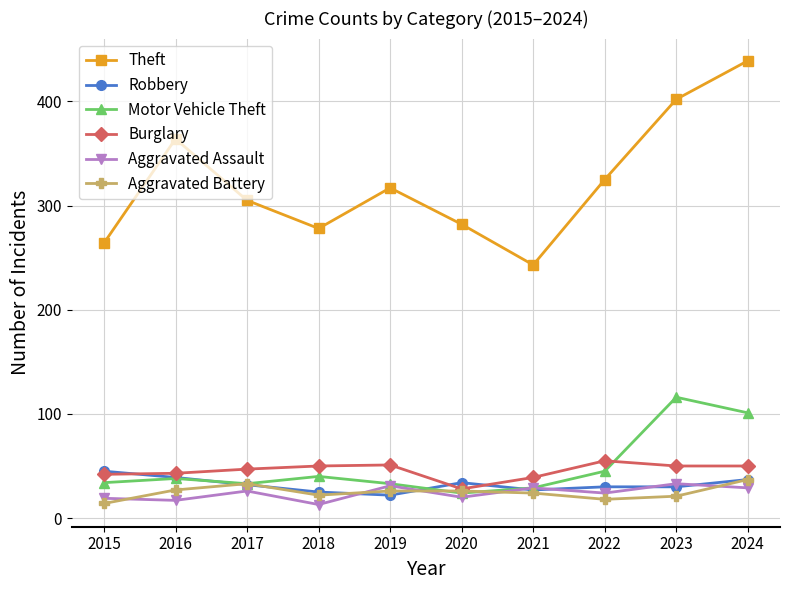

In Aggravated Assault, how many points are higher than both neighbors (excluding endpoints)?

4